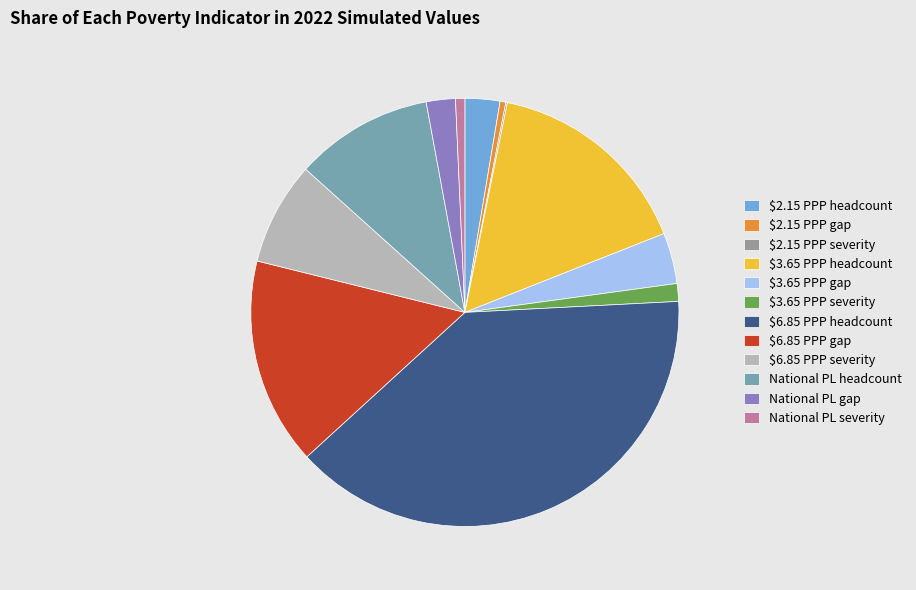

Is it true that $3.65 PPP severity is 9% of the pie?

False